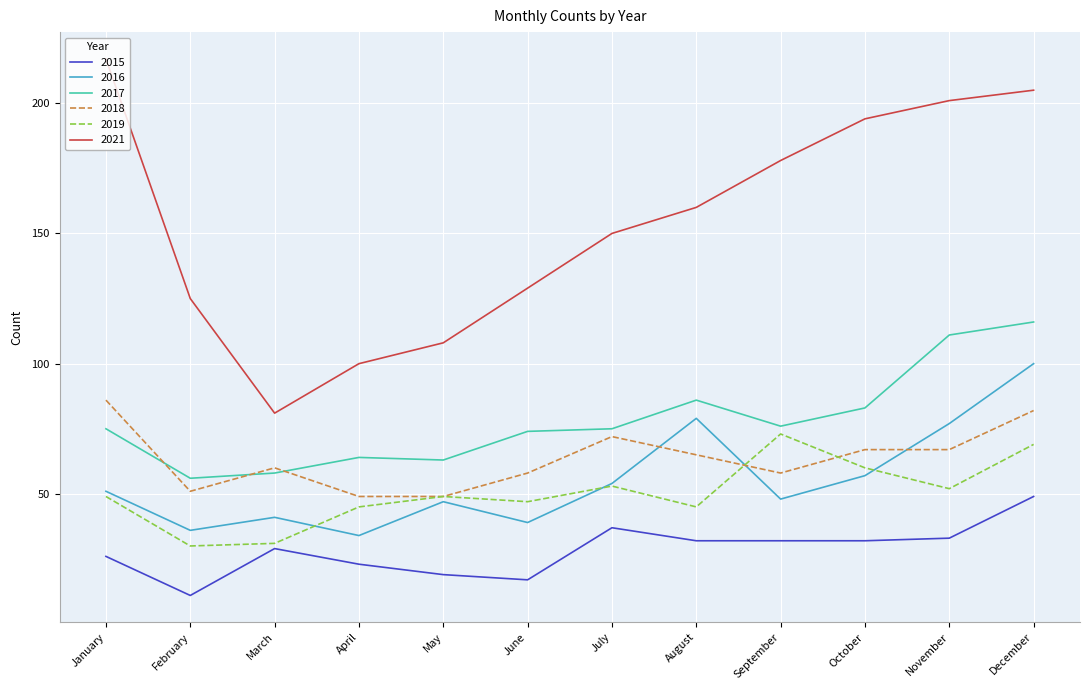

What is the difference between the highest and lowest values at July?

113